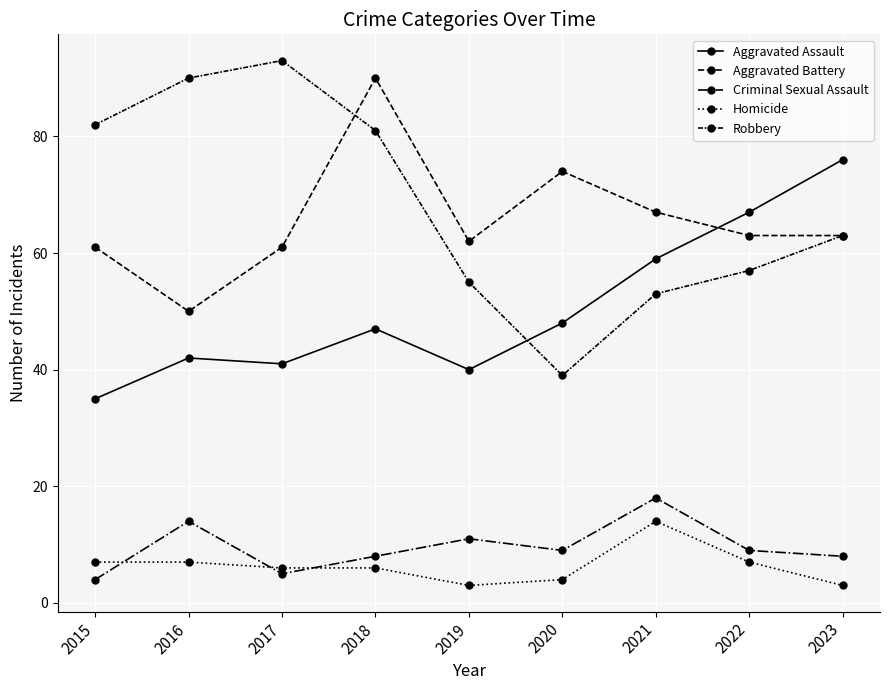

Reading left to right, what are all the values shown in this chart?

Aggravated Assault: 2015=35	2016=42	2017=41	2018=47	2019=40	2020=48	2021=59	2022=67	2023=76
Aggravated Battery: 2015=61	2016=50	2017=61	2018=90	2019=62	2020=74	2021=67	2022=63	2023=63
Criminal Sexual Assault: 2015=4	2016=14	2017=5	2018=8	2019=11	2020=9	2021=18	2022=9	2023=8
Homicide: 2015=7	2016=7	2017=6	2018=6	2019=3	2020=4	2021=14	2022=7	2023=3
Robbery: 2015=82	2016=90	2017=93	2018=81	2019=55	2020=39	2021=53	2022=57	2023=63